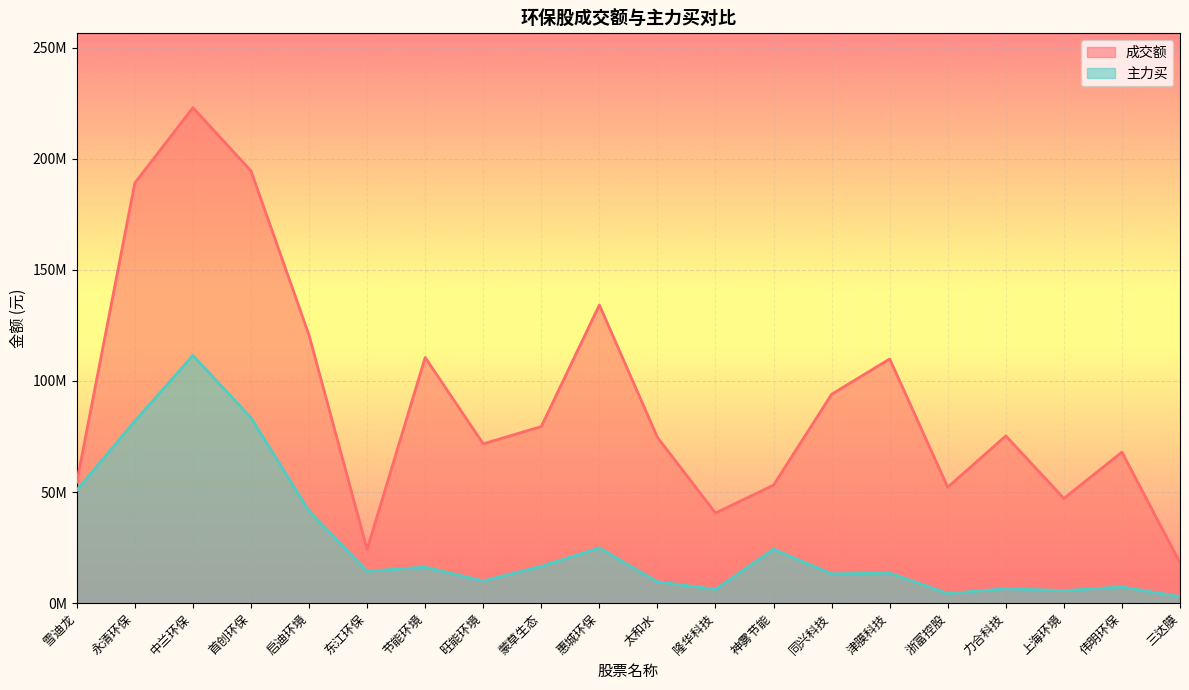

True or false: 主力买 and 成交额 intersect in this chart.

False